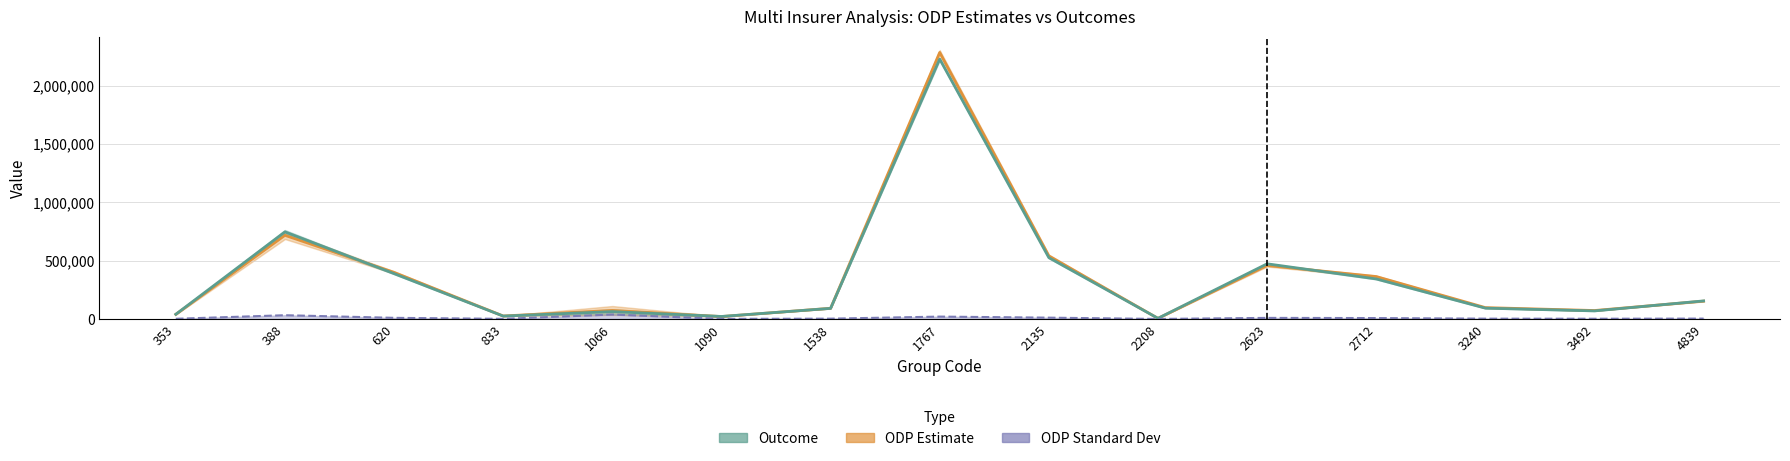

True or false: ODP Estimate and Outcome cross at least once.

True